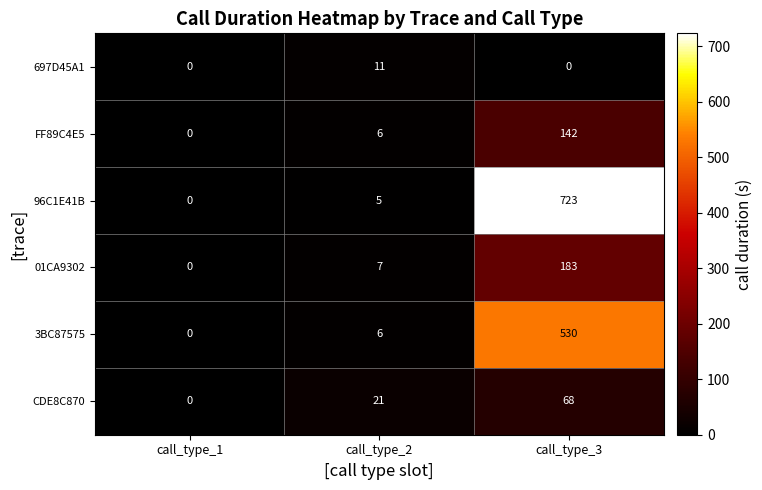

What is the average value of the CDE8C870 series?

30